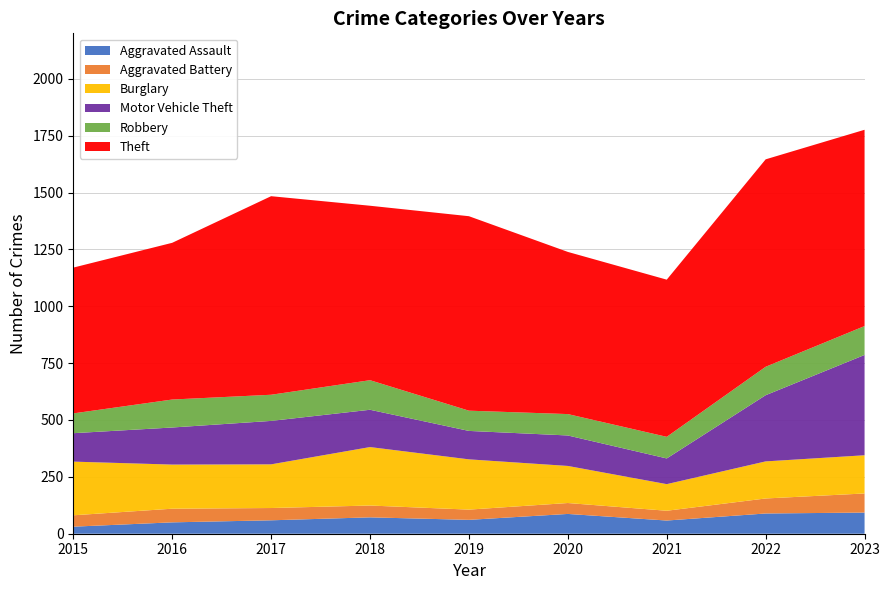

Reading left to right, list all the values displayed in this chart.

Aggravated Assault: 31	50	59	72	61	87	58	89	93
Aggravated Battery: 50	60	54	52	45	48	43	66	84
Burglary: 236	194	192	257	221	163	117	163	168
Motor Vehicle Theft: 125	163	191	164	125	134	113	291	441
Robbery: 87	123	115	130	89	94	95	125	127
Theft: 641	689	873	767	855	713	691	912	863